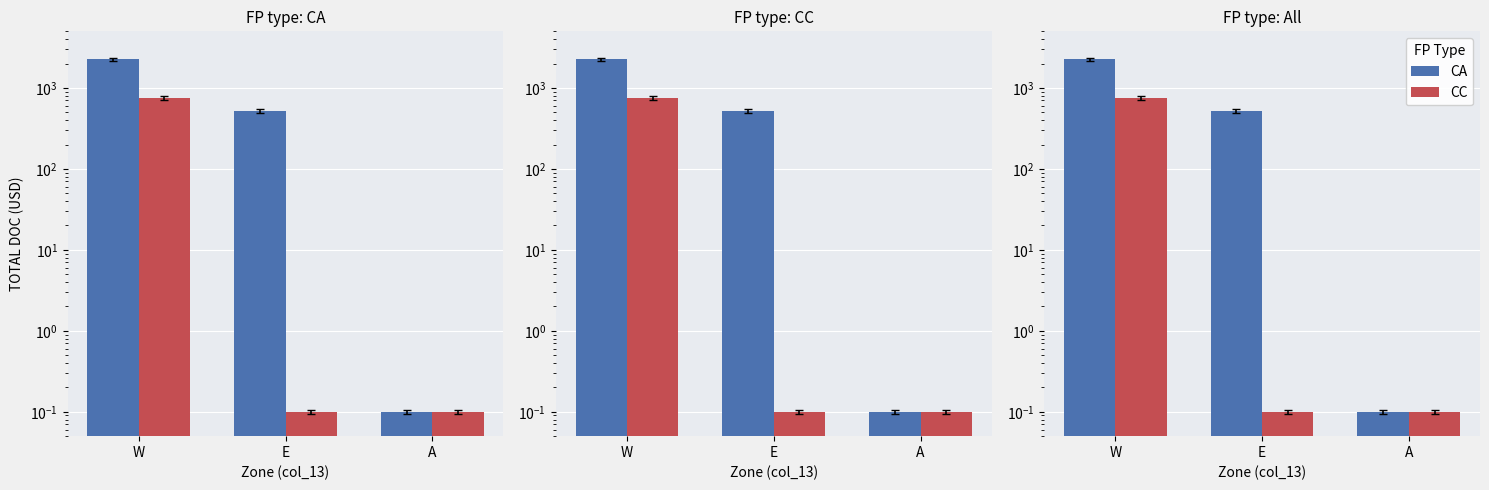

What position from the right is E?

2